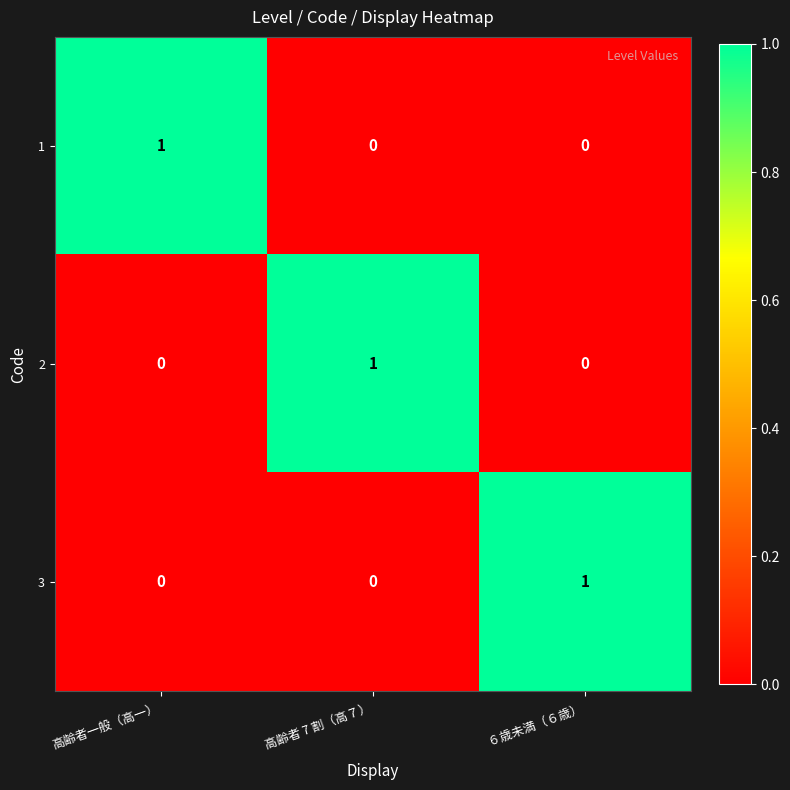

Reading left to right, list all the values displayed in this chart.

1: 1	0	0
2: 0	1	0
3: 0	0	1